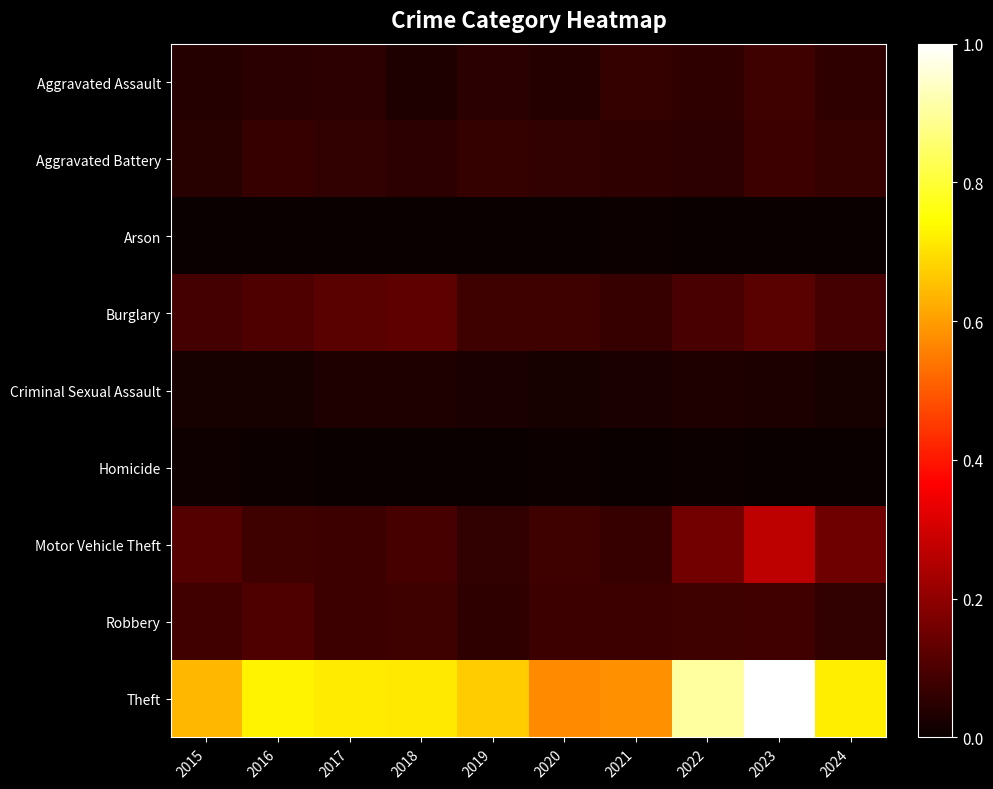

Reading right to left, extract all data points from this chart.

Aggravated Assault: 2024=0.1	2023=0.1	2022=0.1	2021=0.1	2020=0.0	2019=0.0	2018=0.0	2017=0.1	2016=0.0	2015=0.0
Aggravated Battery: 2024=0.1	2023=0.1	2022=0.1	2021=0.1	2020=0.1	2019=0.1	2018=0.1	2017=0.1	2016=0.1	2015=0.0
Arson: 2024=0.0	2023=0.0	2022=0.0	2021=0.0	2020=0.0	2019=0.0	2018=0.0	2017=0.0	2016=0.0	2015=0.0
Burglary: 2024=0.1	2023=0.1	2022=0.1	2021=0.1	2020=0.1	2019=0.1	2018=0.1	2017=0.1	2016=0.1	2015=0.1
Criminal Sexual Assault: 2024=0.0	2023=0.0	2022=0.0	2021=0.0	2020=0.0	2019=0.0	2018=0.0	2017=0.0	2016=0.0	2015=0.0
Homicide: 2024=0.0	2023=0.0	2022=0.0	2021=0.0	2020=0.0	2019=0.0	2018=0.0	2017=0.0	2016=0.0	2015=0.0
Motor Vehicle Theft: 2024=0.2	2023=0.3	2022=0.2	2021=0.1	2020=0.1	2019=0.1	2018=0.1	2017=0.1	2016=0.1	2015=0.1
Robbery: 2024=0.1	2023=0.1	2022=0.1	2021=0.1	2020=0.1	2019=0.1	2018=0.1	2017=0.1	2016=0.1	2015=0.1
Theft: 2024=0.7	2023=1.0	2022=0.9	2021=0.6	2020=0.6	2019=0.7	2018=0.7	2017=0.7	2016=0.7	2015=0.6